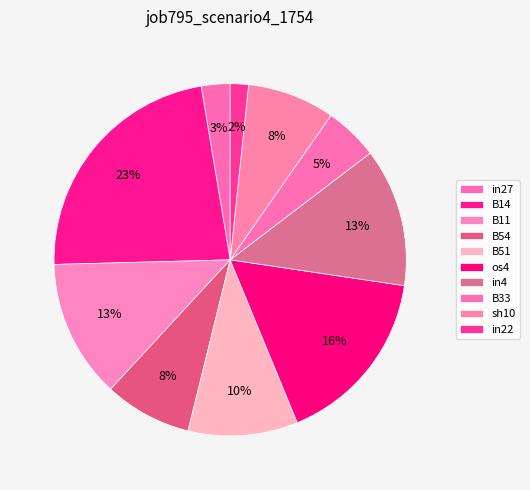

Is it true that B33 is 12% of the pie?

False